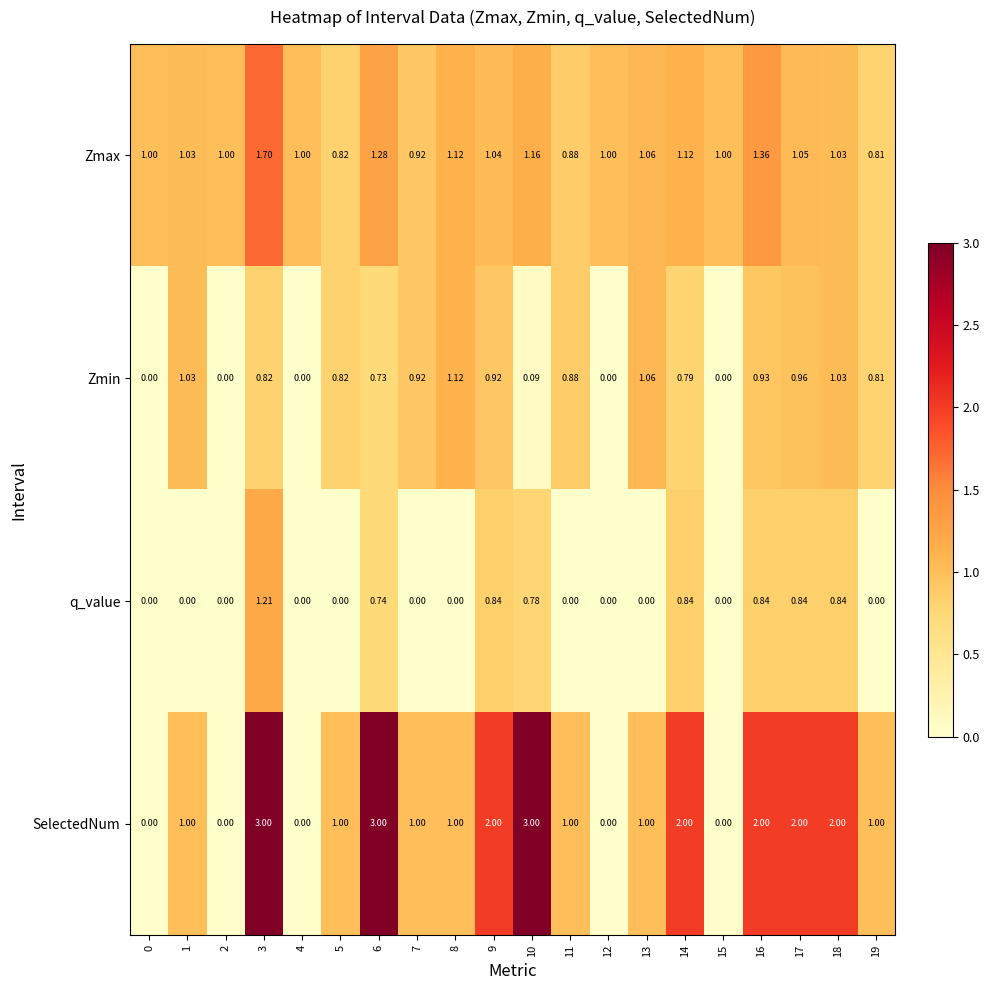

Rank the series by their maximum value, from highest to lowest.

SelectedNum, Zmax, q_value, Zmin